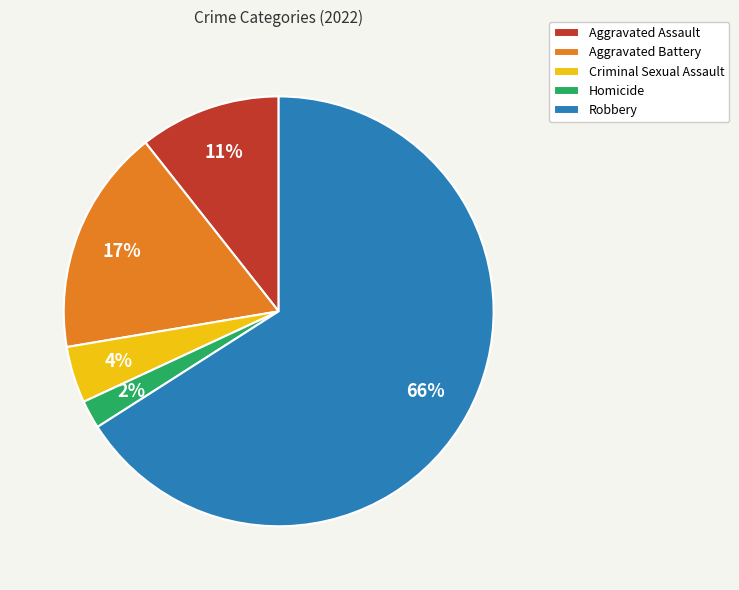

True or false: Aggravated Assault accounts for 11% of the total.

True